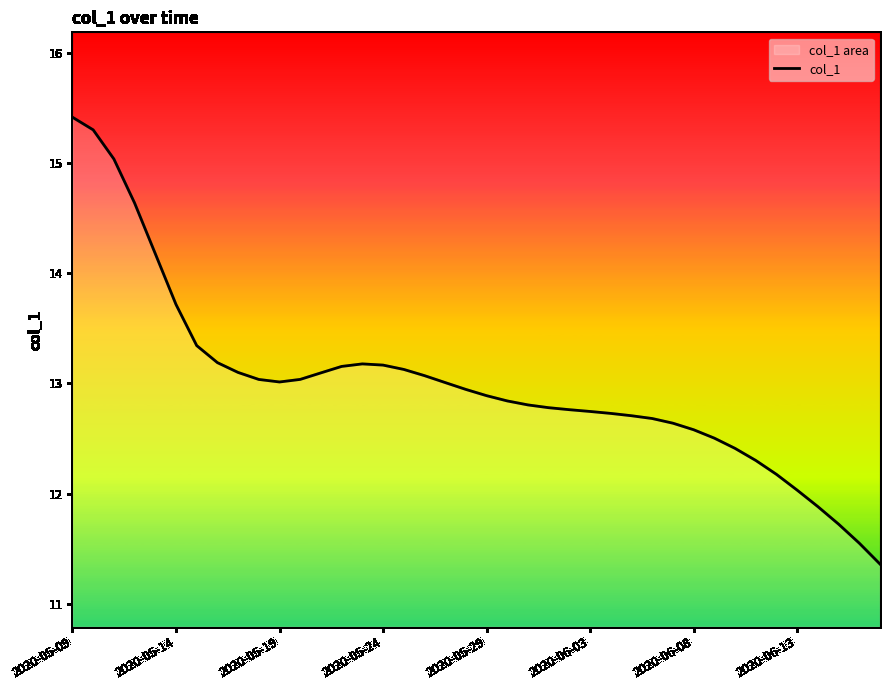

What is the greatest value displayed?

15.4